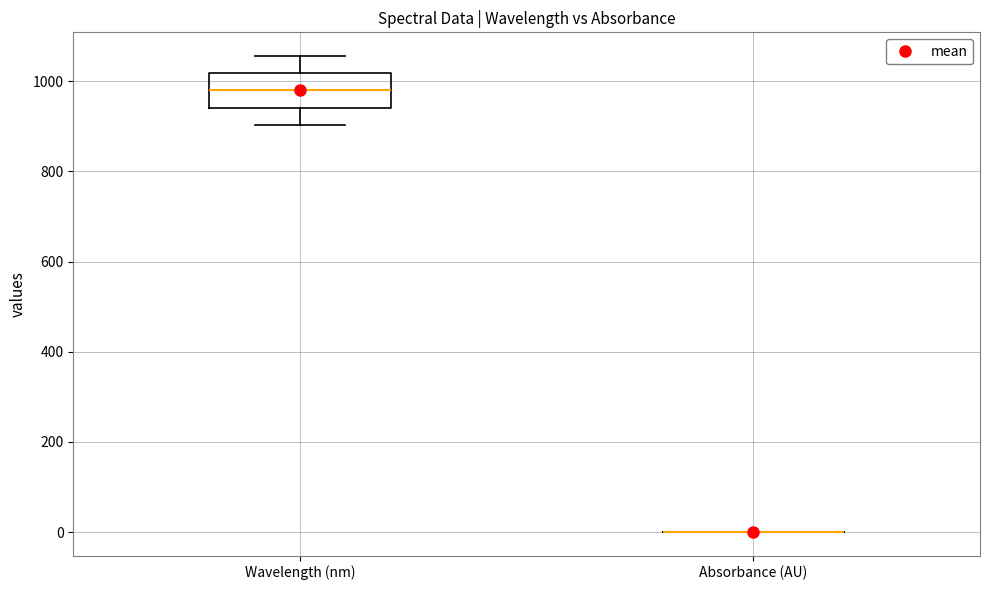

Reading left to right, read every box against the y-axis: the position of its median line, the range the box covers, and the ends of its whiskers. The values are not printed on the chart, so give them approximately, as read against the axis.

Wavelength (nm): median 980, box 940 to 1020, whiskers 900 to 1060
Absorbance (AU): box collapsed to a line at 0, whiskers 0 to 0